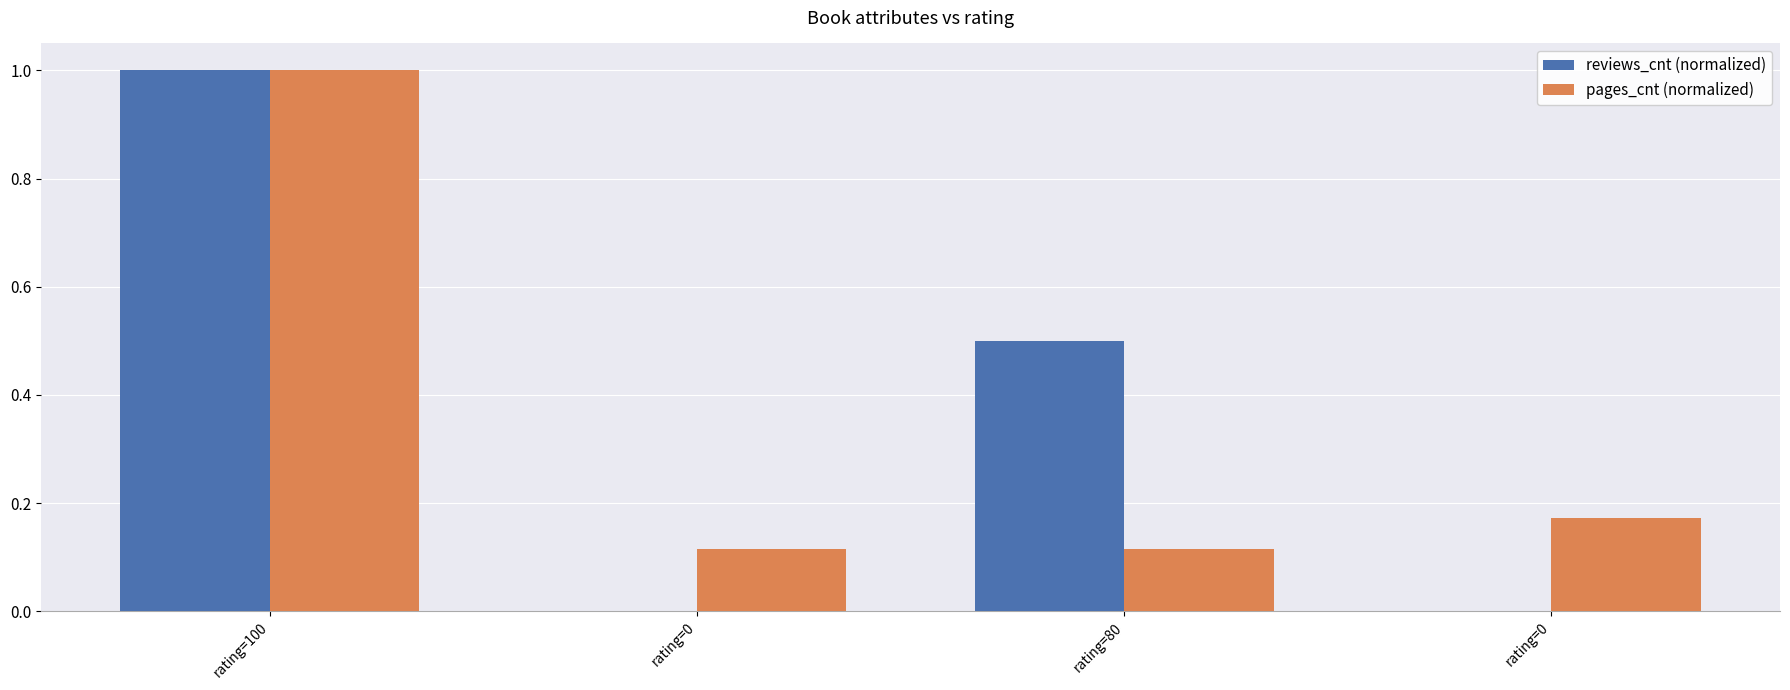

The value of reviews_cnt (normalized) at rating=80 is 0.7. True or false?

False